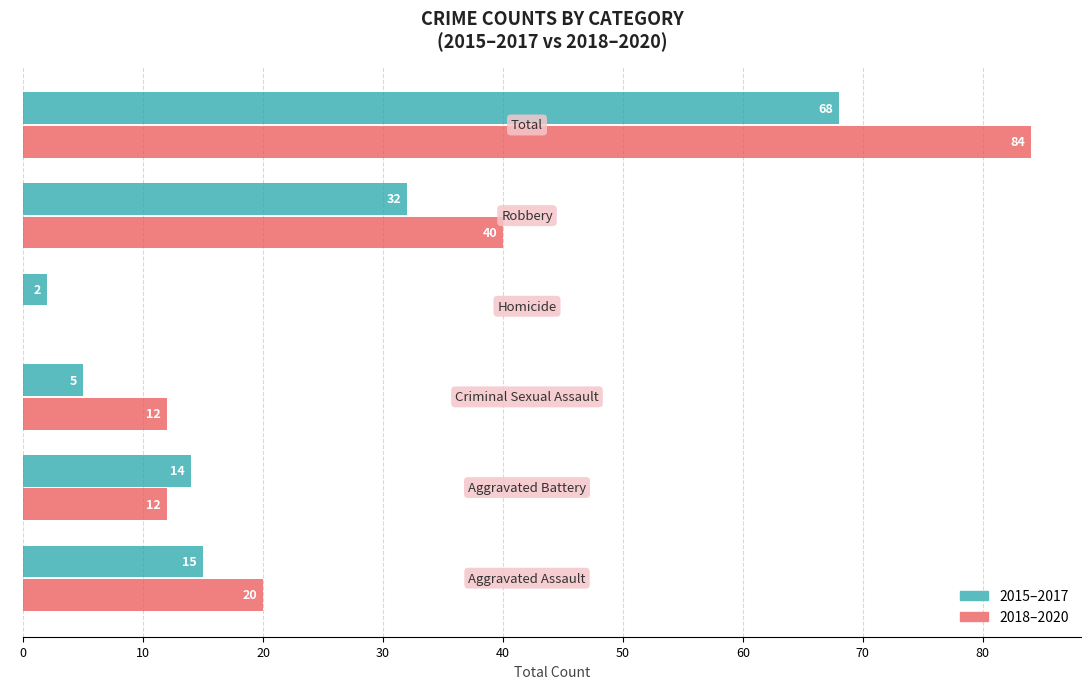

Which series has the largest total across all categories?

2018–2020